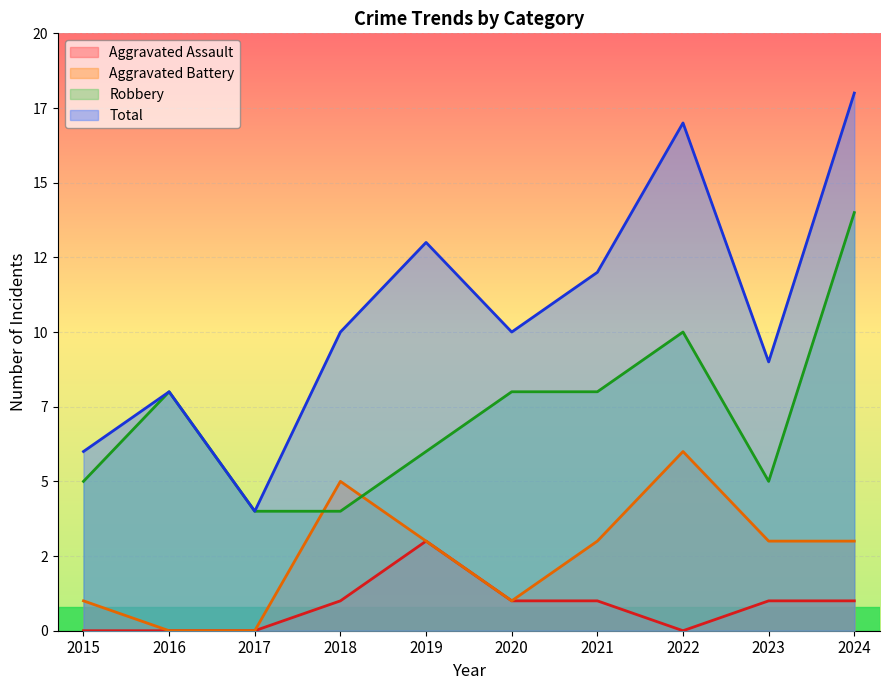

What are all the series names shown in the legend?

Aggravated Assault, Aggravated Battery, Robbery, Total